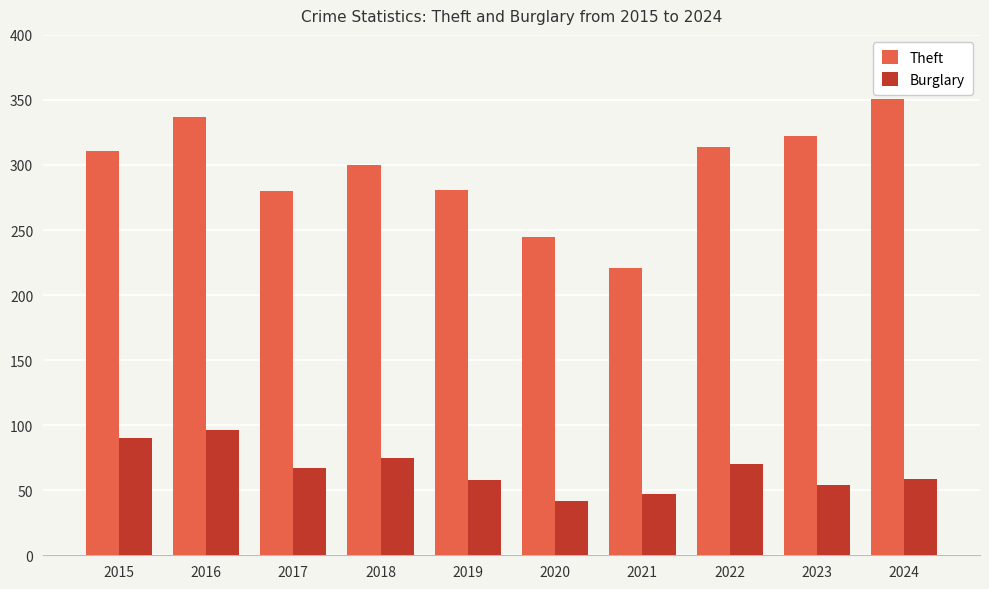

List the series in order of their overall mean, lowest first.

Burglary, Theft